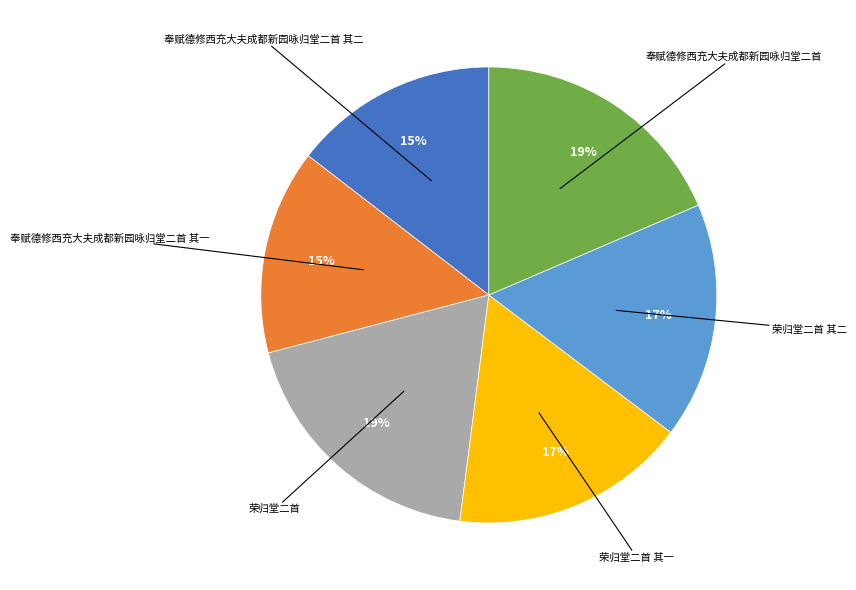

Is there any slice that represents more than half of the pie?

No